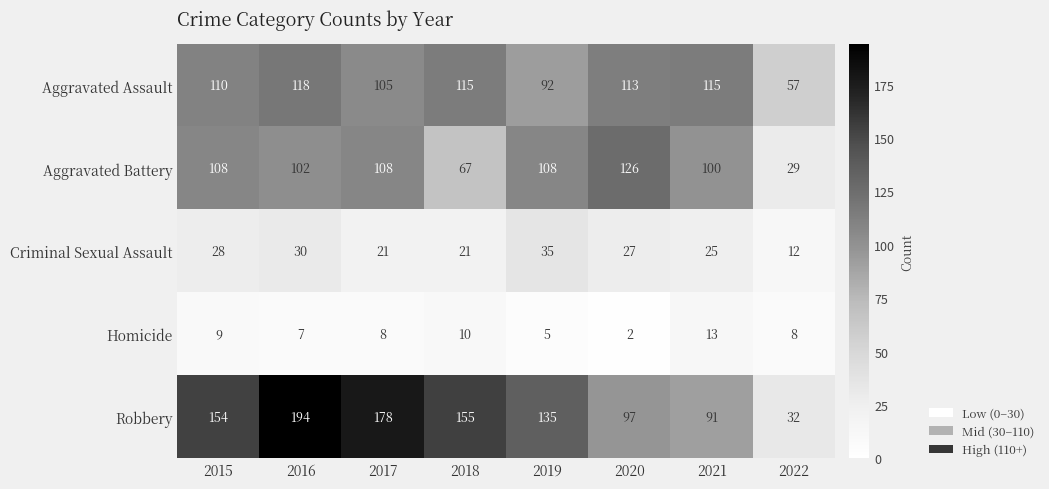

The value of Homicide at 2017 is 8. True or false?

True